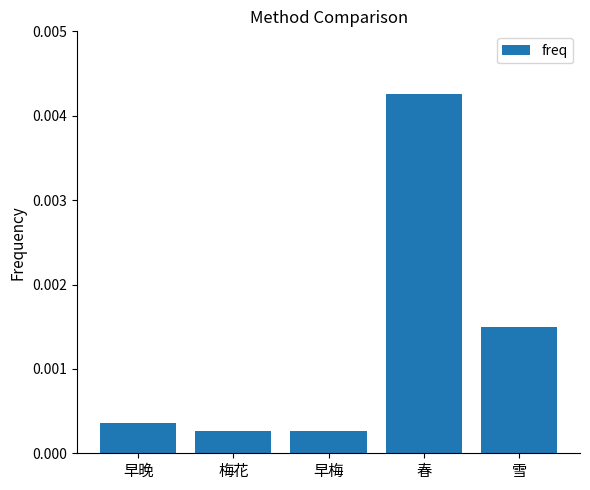

How many series are shown in this chart?

1